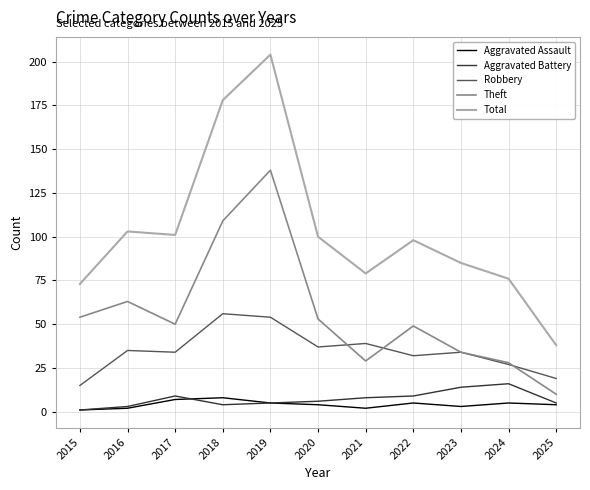

Which series has the largest range (max minus min)?

Total